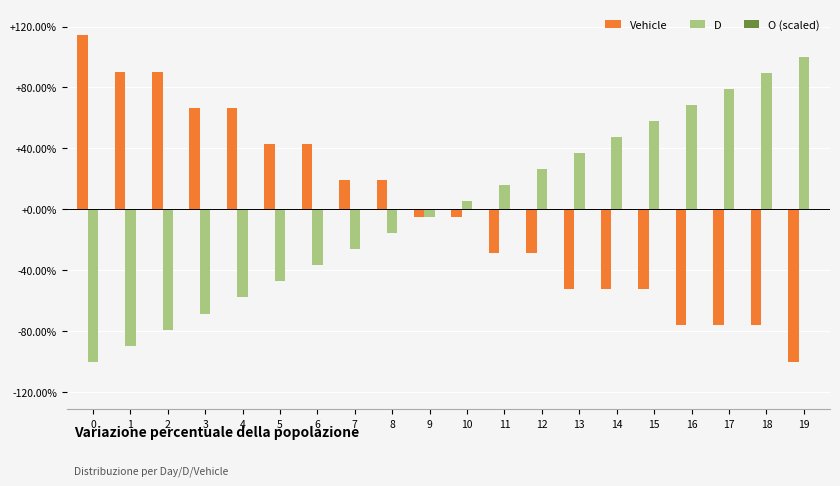

How many negative values does the Vehicle series have?

11